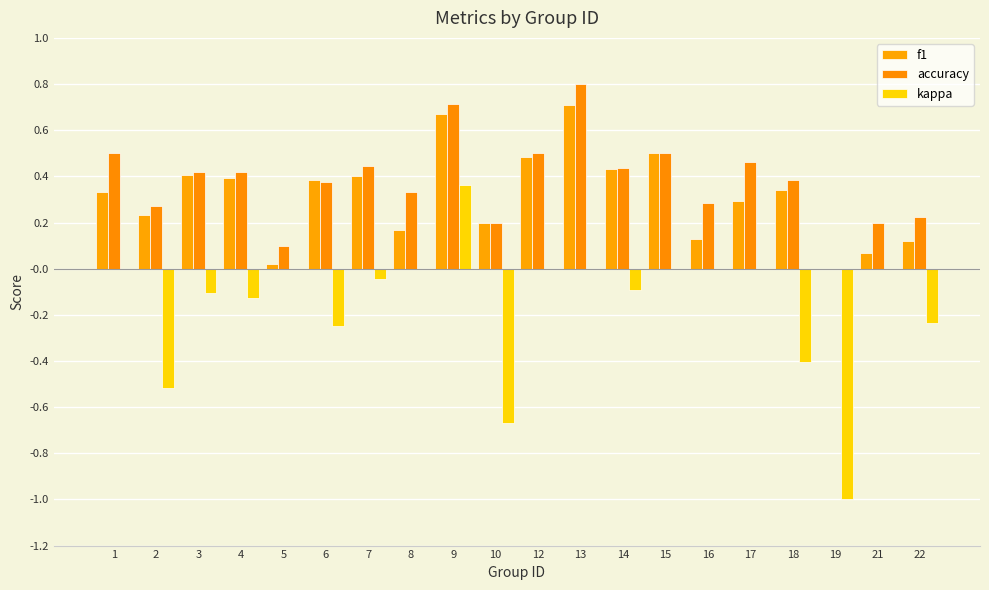

How many positive values does the accuracy series have?

19